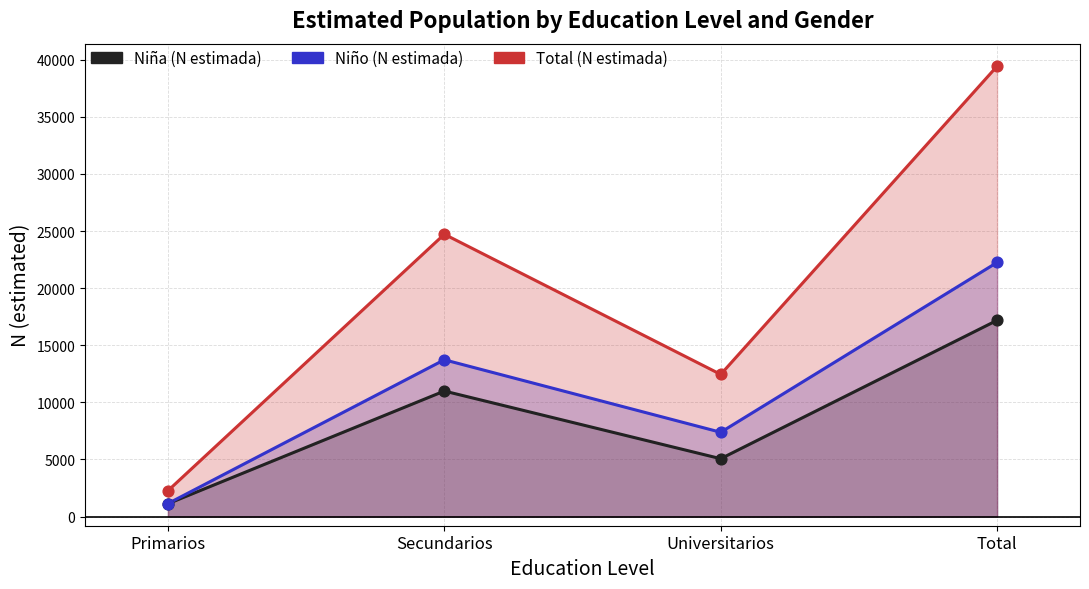

What are all the series names shown in the legend?

Niña (N estimada), Niño (N estimada), Total (N estimada)